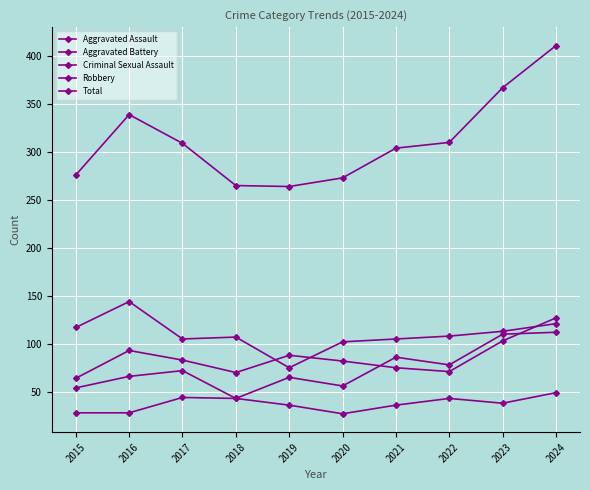

Is this an area chart (filled region under the line)?

No